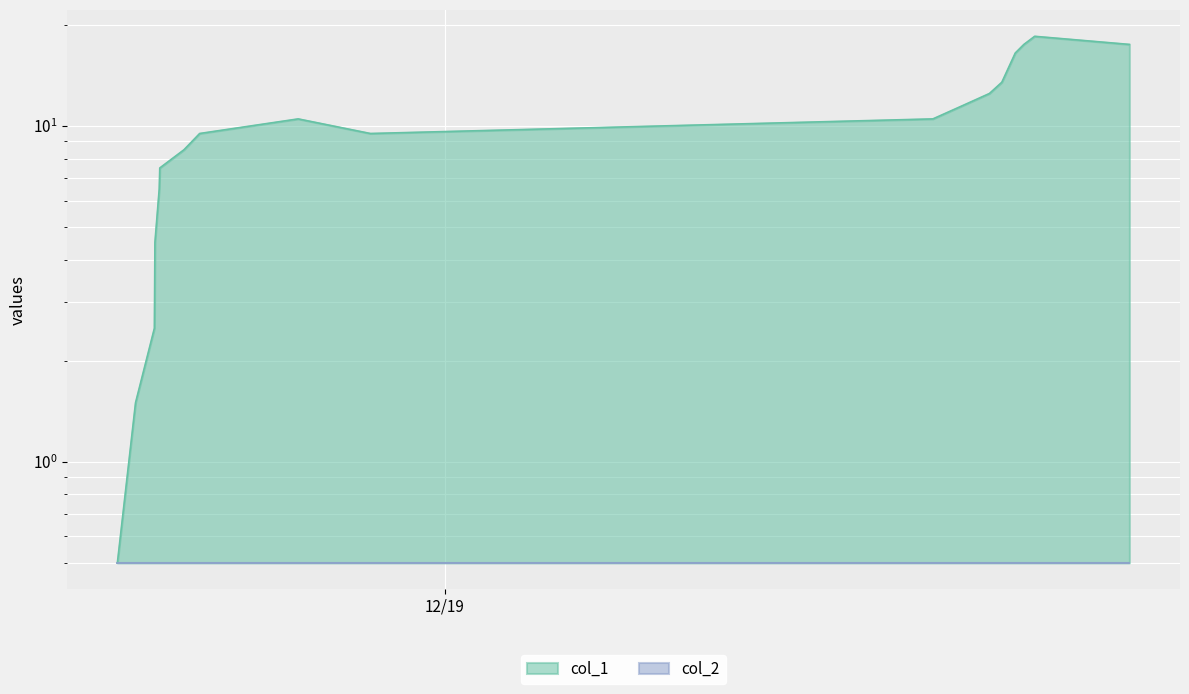

At which category does the chart reach its peak across all series?

1579101300